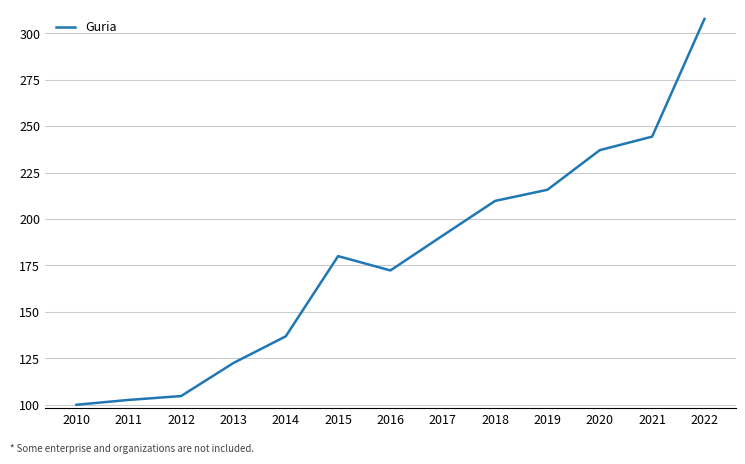

What is the maximum value shown in the chart?

307.7